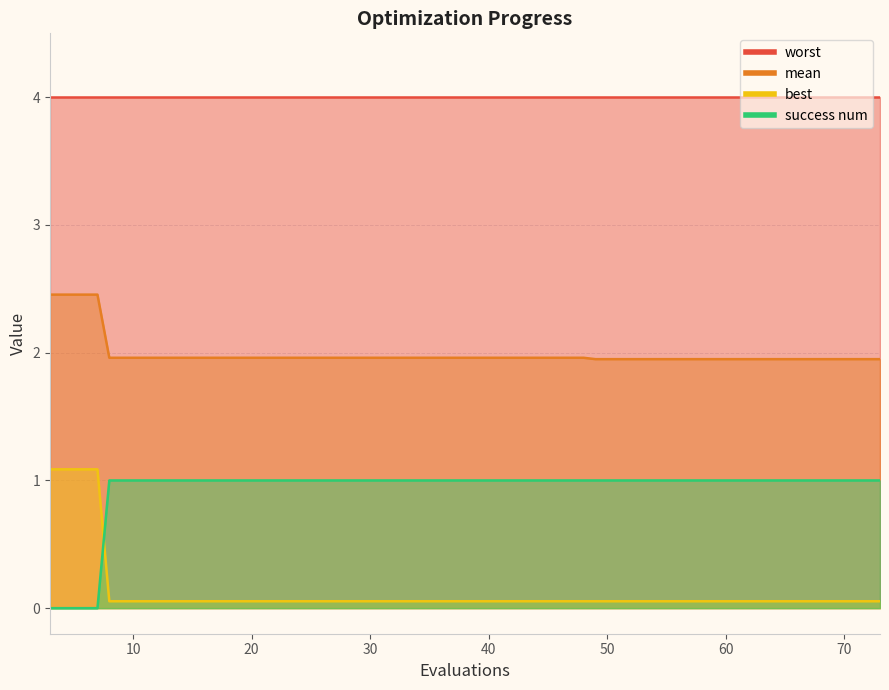

True or false: best and mean intersect in this chart.

False